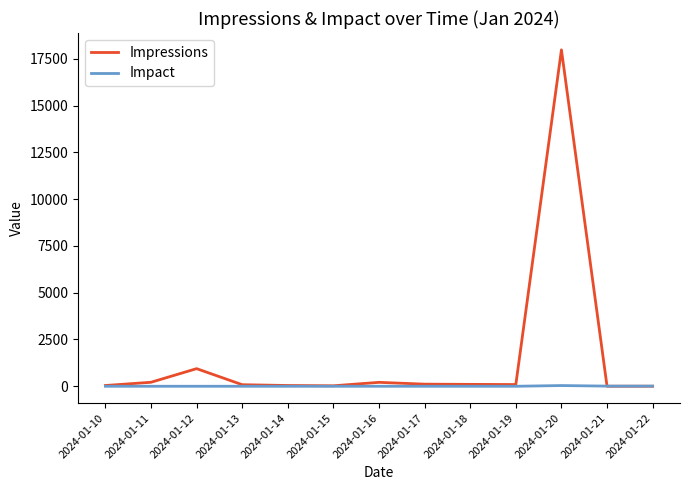

List the series in order of their overall mean, highest first.

Impressions, Impact